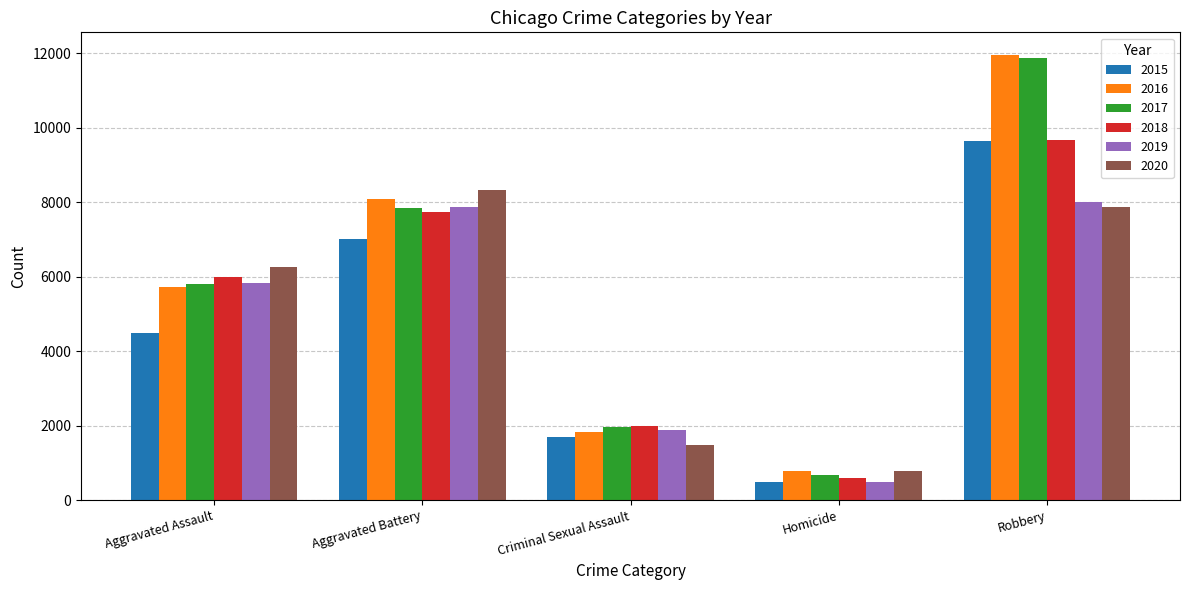

Rank the categories by 2017 value from lowest to highest.

Homicide, Criminal Sexual Assault, Aggravated Assault, Aggravated Battery, Robbery